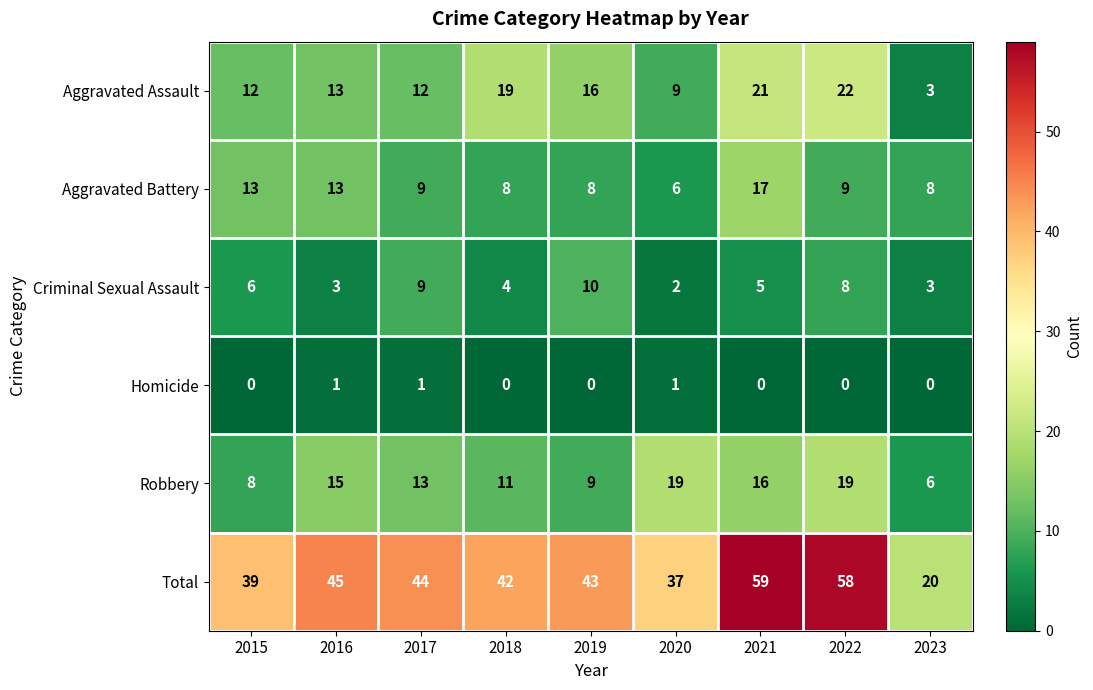

What is the difference between the second highest and second lowest values in the Total series?

21